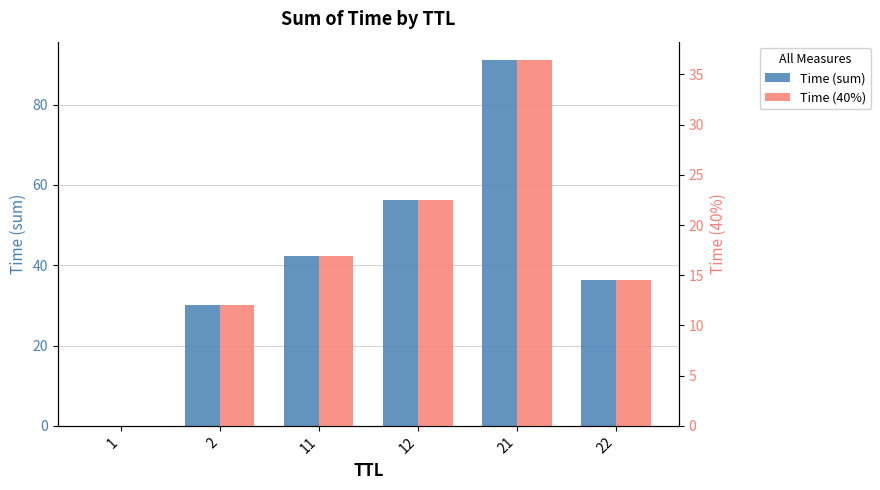

Which label corresponds to the largest value in the chart?

21